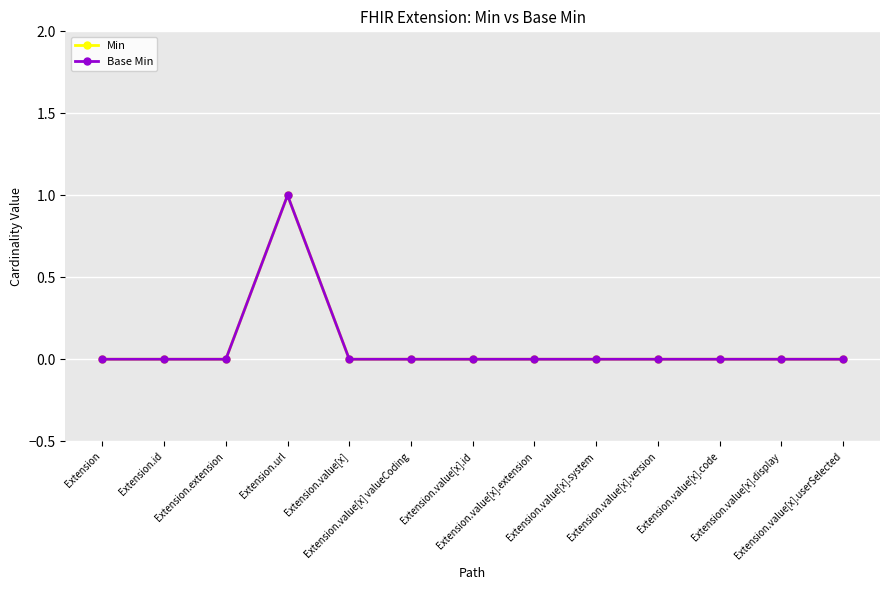

Where is the first local maximum for Min?

Extension.url